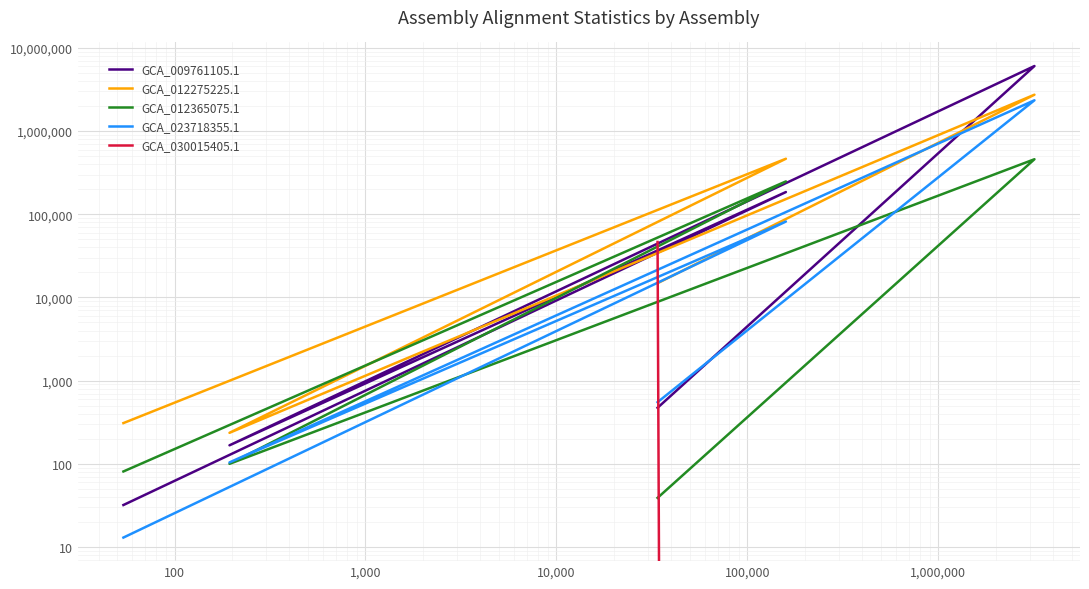

In GCA_023718355.1, how many points are higher than both neighbors (excluding endpoints)?

2